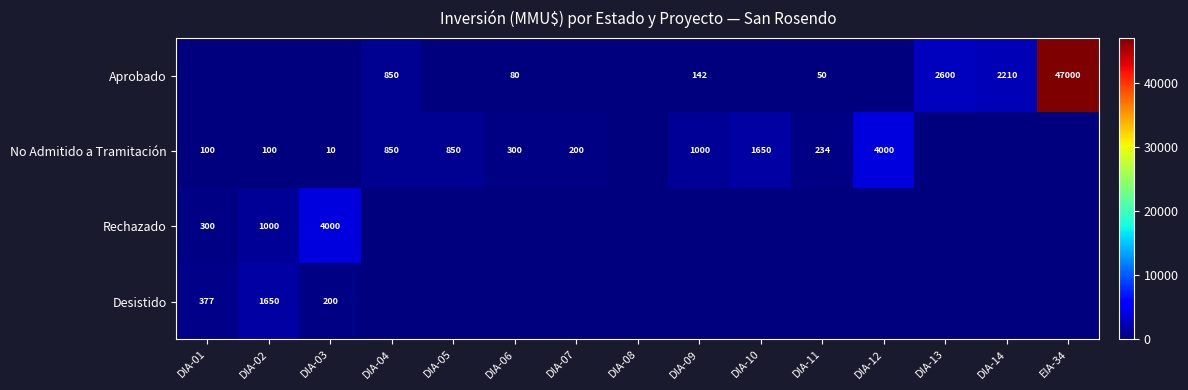

What is the sum of the No Admitido a Tramitación values at DIA-05 and DIA-03?

860